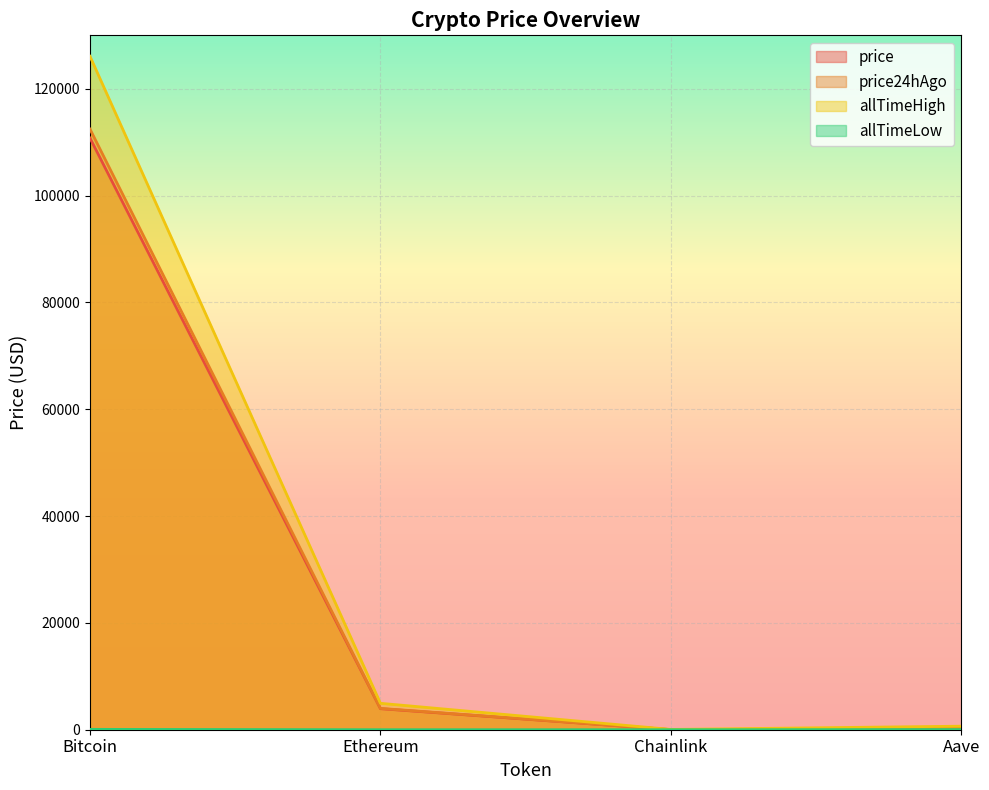

How many lines are shown in the chart?

4